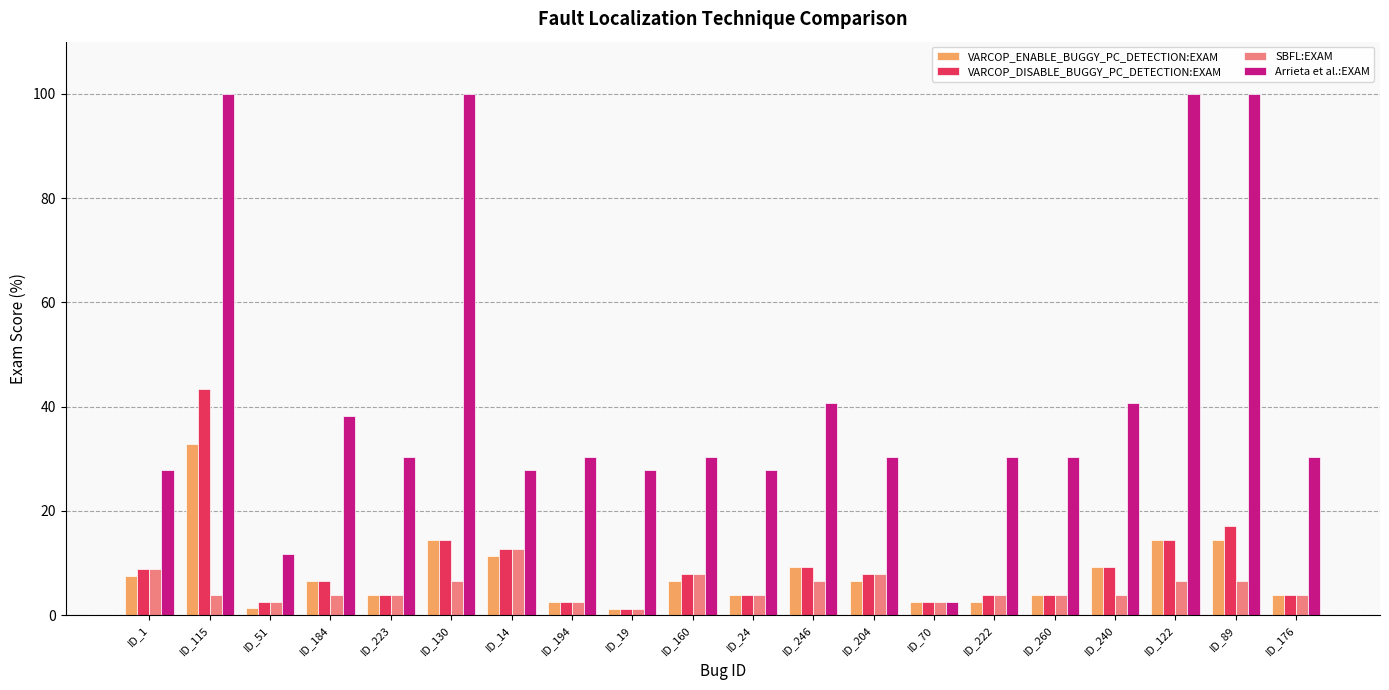

Rank the series by their maximum value, from highest to lowest.

Arrieta et al.:EXAM, VARCOP_DISABLE_BUGGY_PC_DETECTION:EXAM, VARCOP_ENABLE_BUGGY_PC_DETECTION:EXAM, SBFL:EXAM